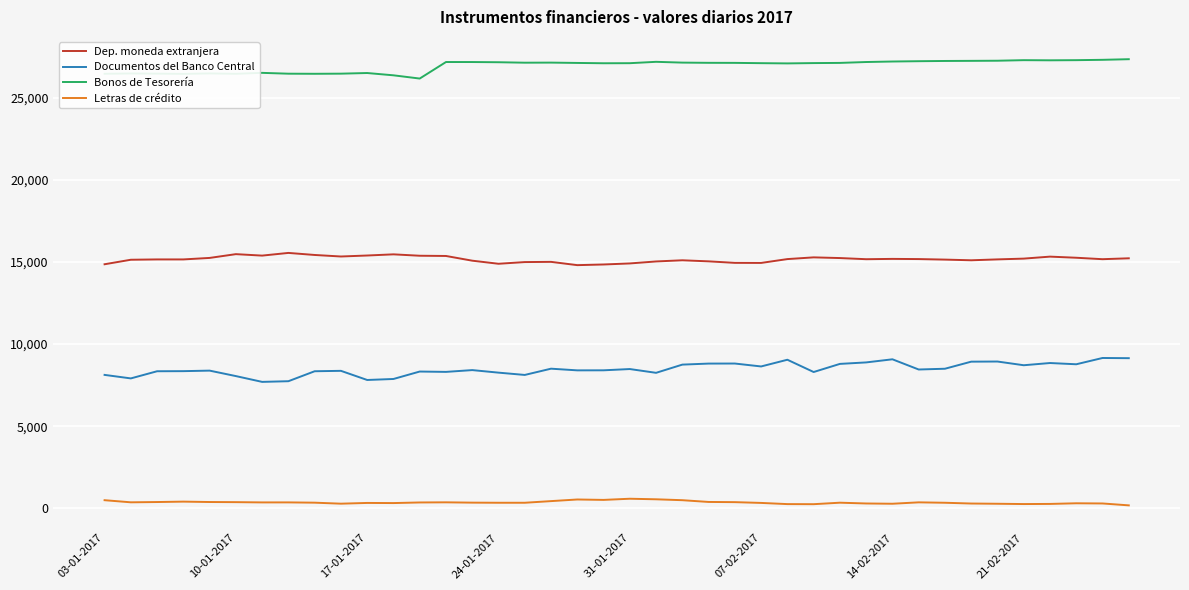

Which series has the widest spread of values?

Documentos del Banco Central